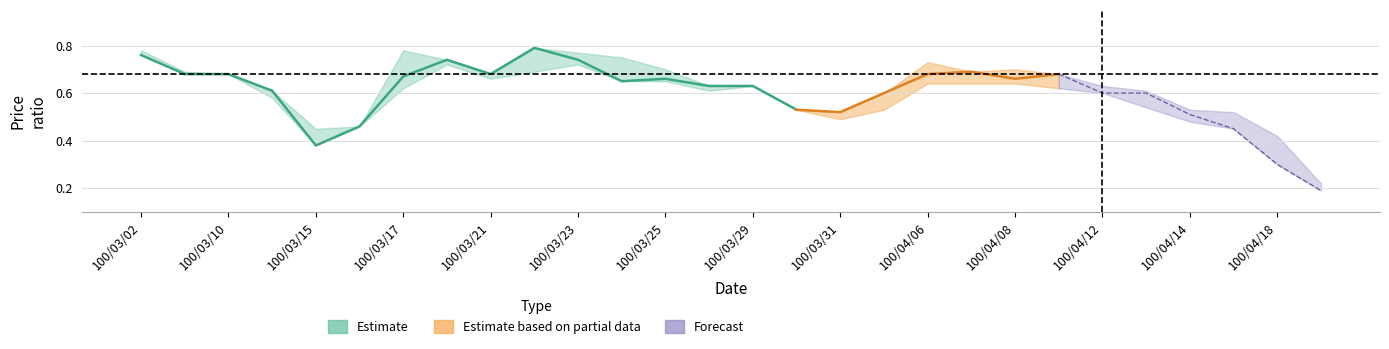

What position from the left is 100/03/14?

4